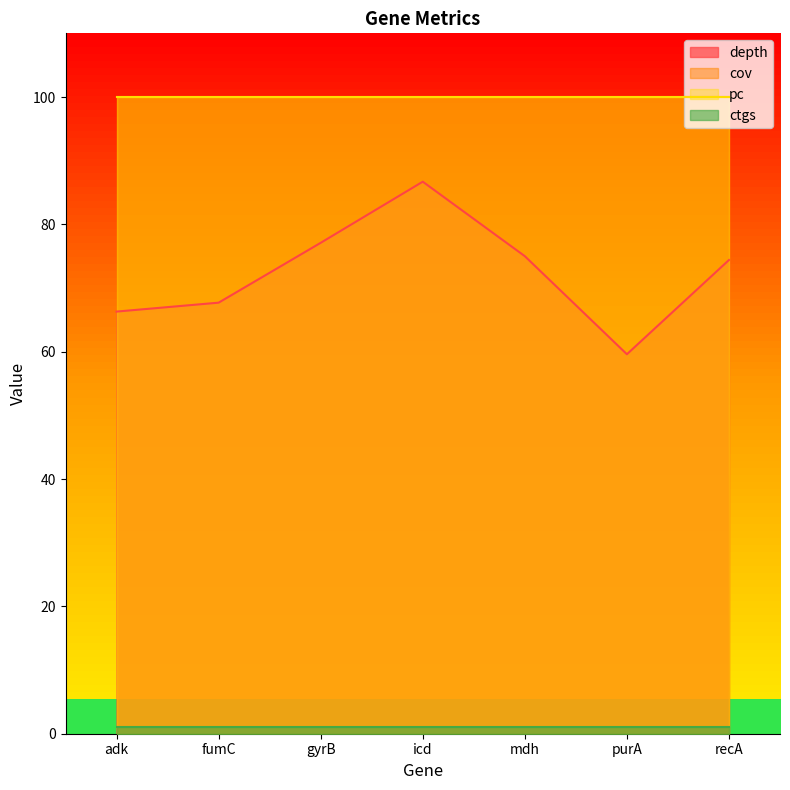

Read the pc value at adk.

100.0